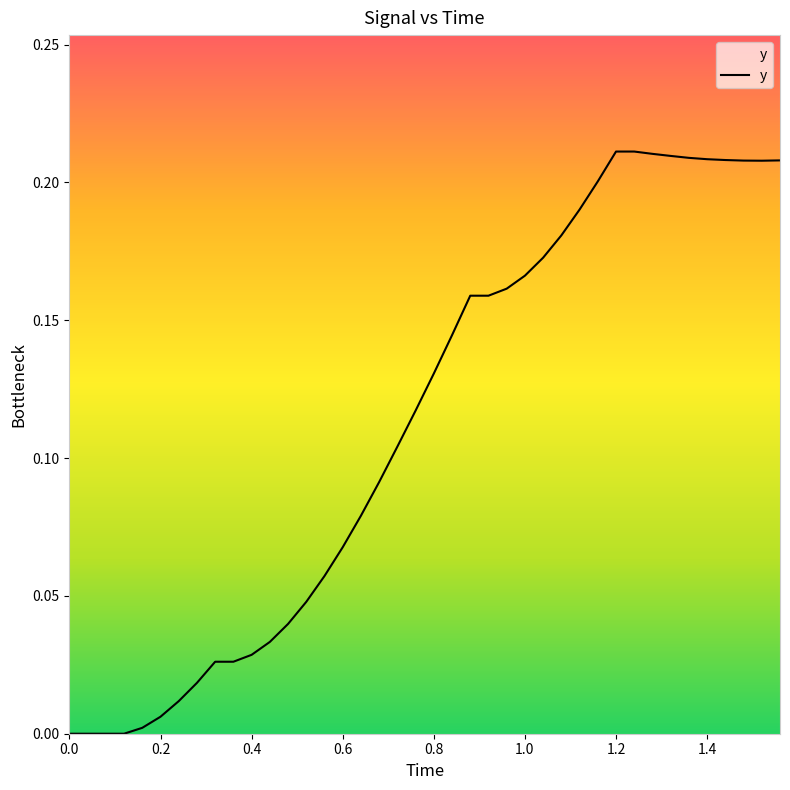

Does the chart have visible grid lines?

No